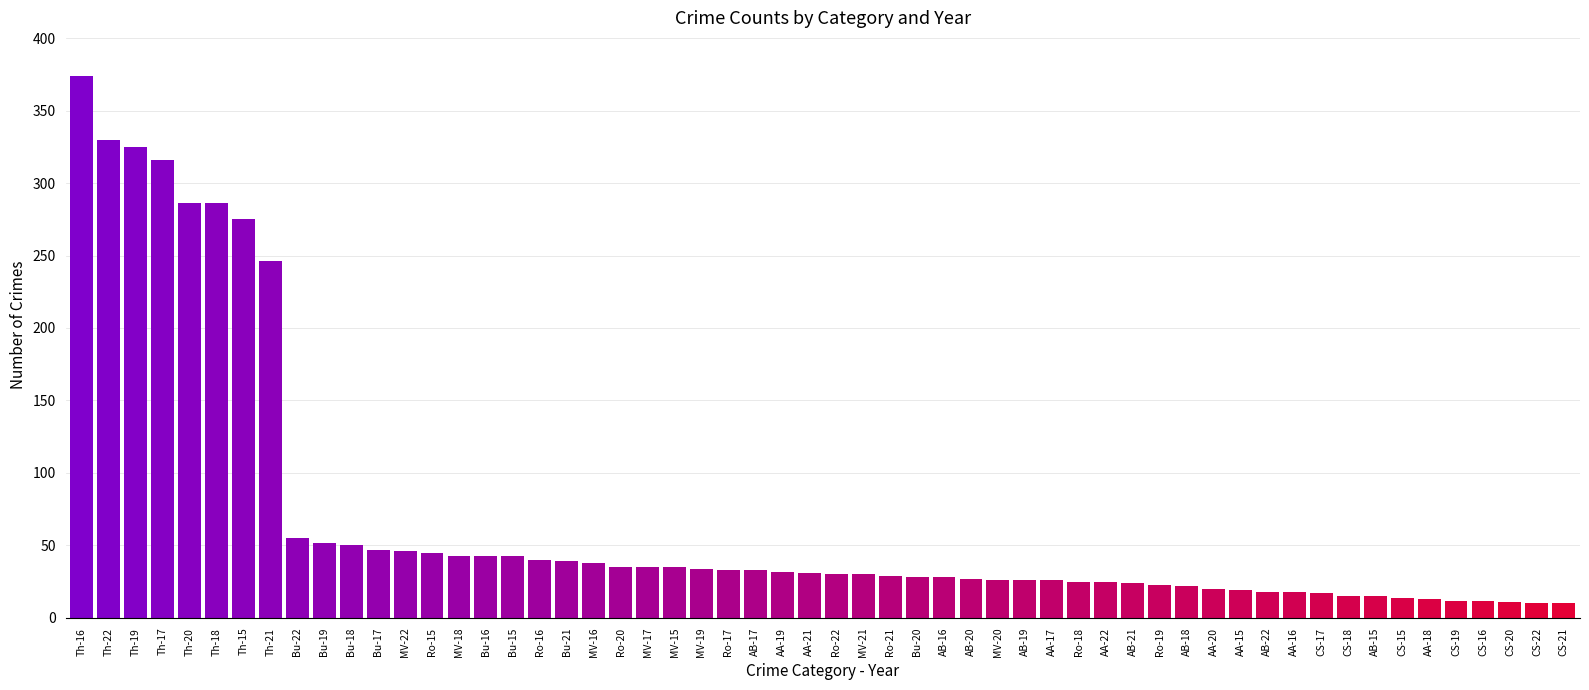

Which has a higher value, AA-18 or Ro-15?

Ro-15